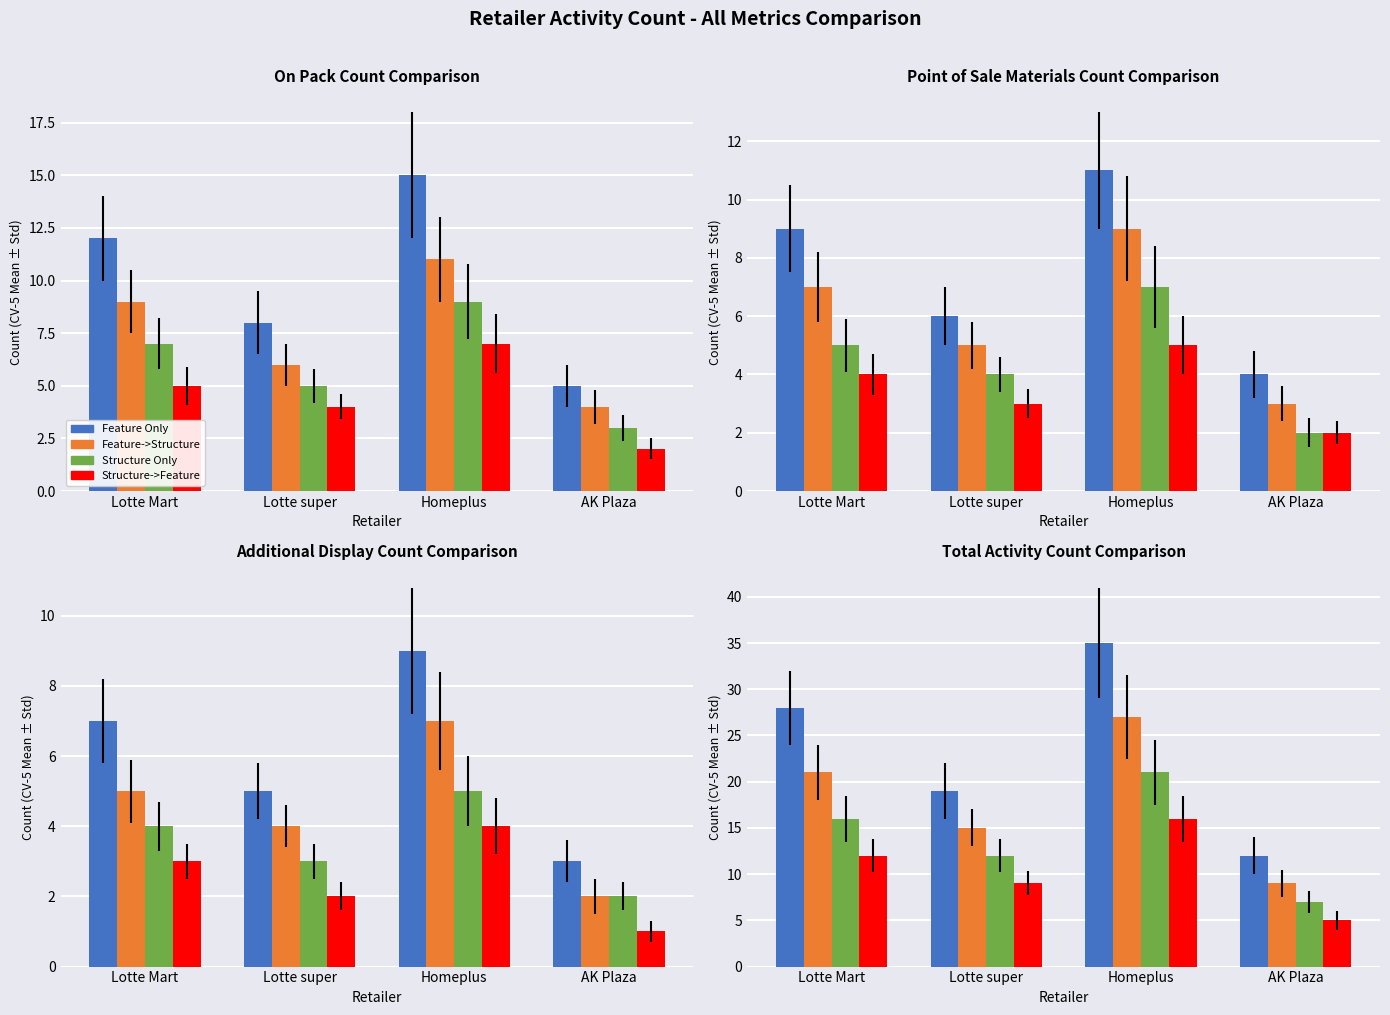

What is the label of the 2nd bar from the left?

Lotte super